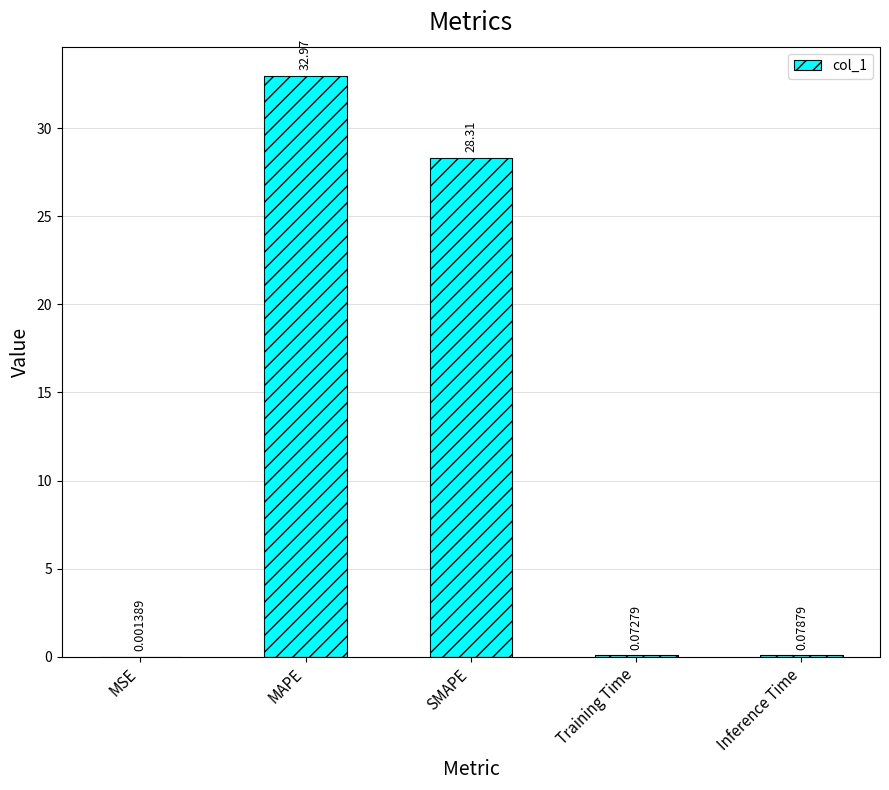

Where is the data nearest to the value 16?

SMAPE